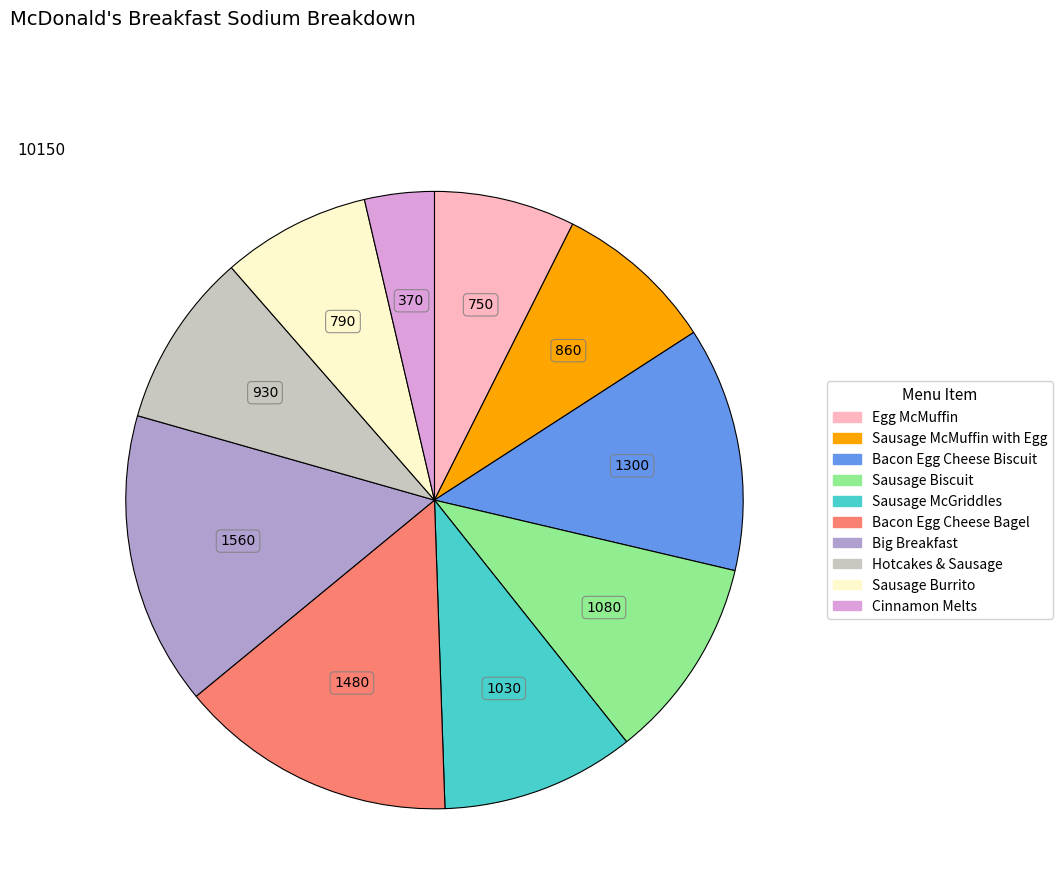

Does any single category account for the majority?

No